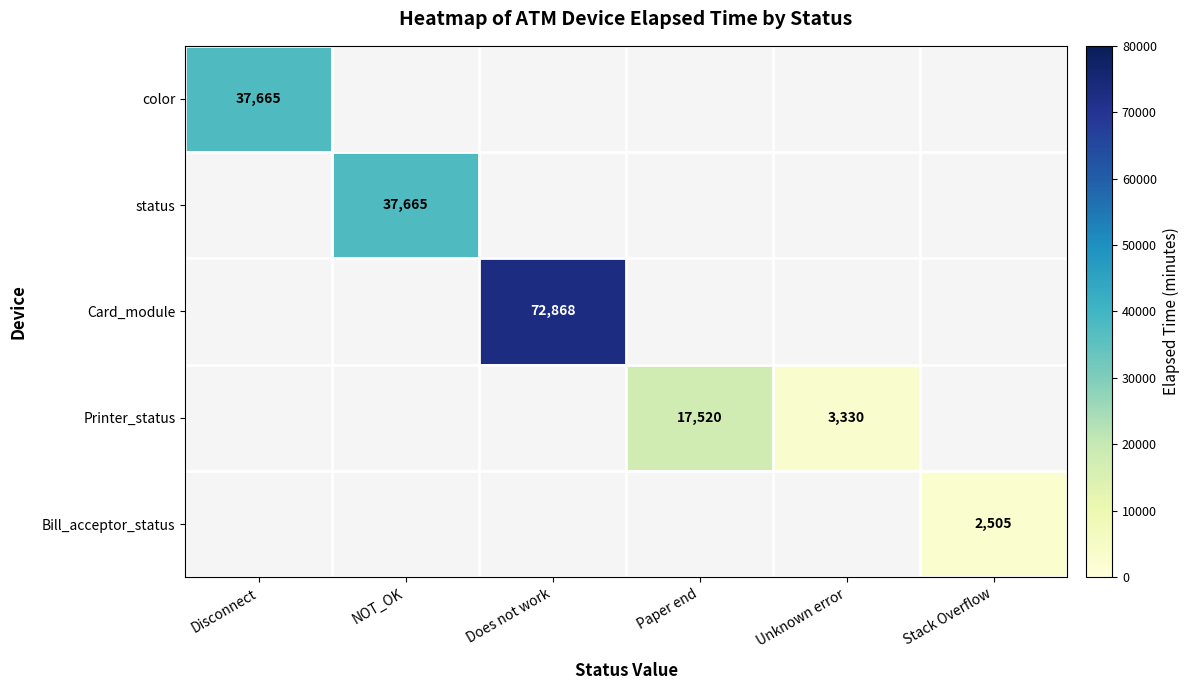

The Bill_acceptor_status series shows 1414 at Stack Overflow. True or false?

False